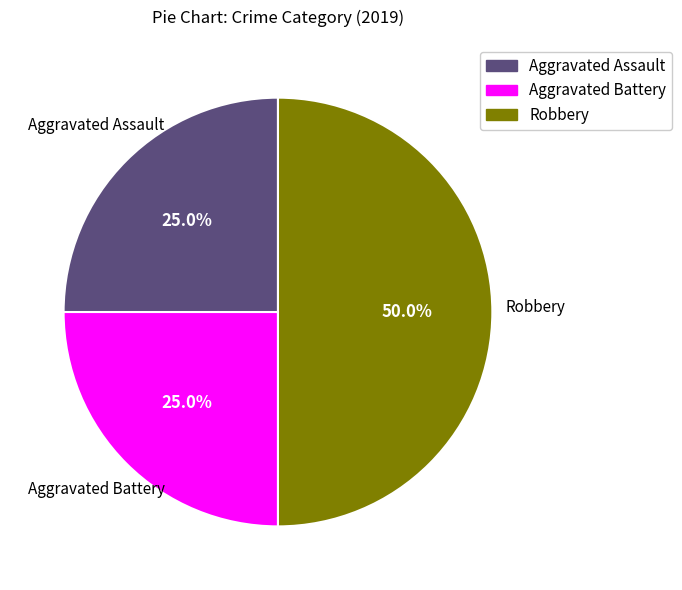

How much of the chart is everything except Aggravated Battery?

75.0%